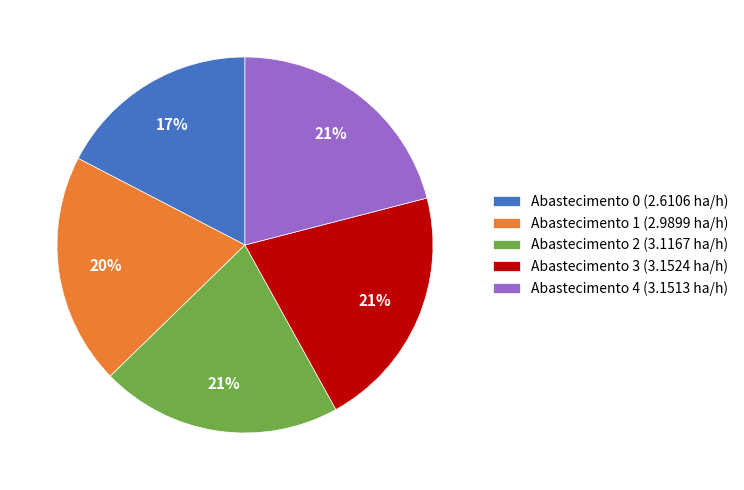

Is there a majority slice in this chart?

No